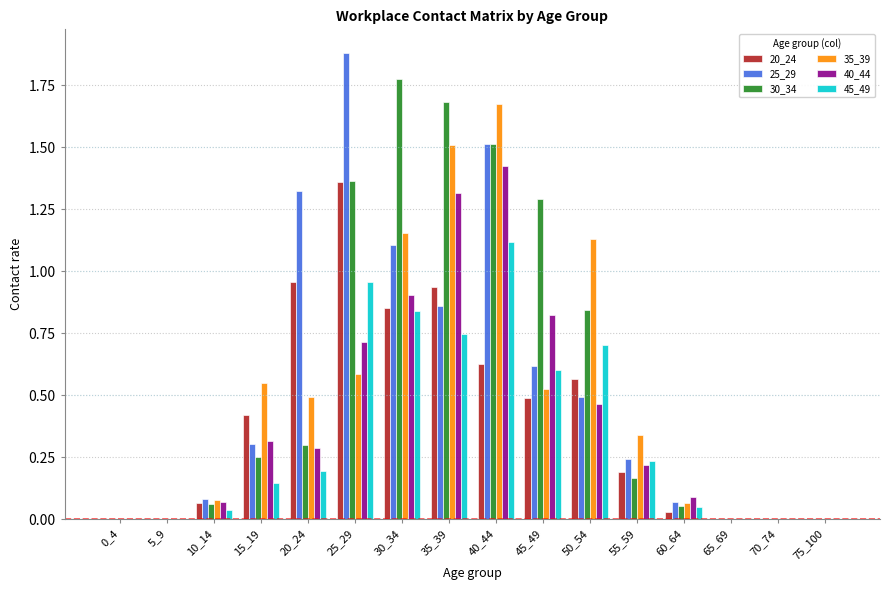

What is the total value across all series at 15_19?

2.0